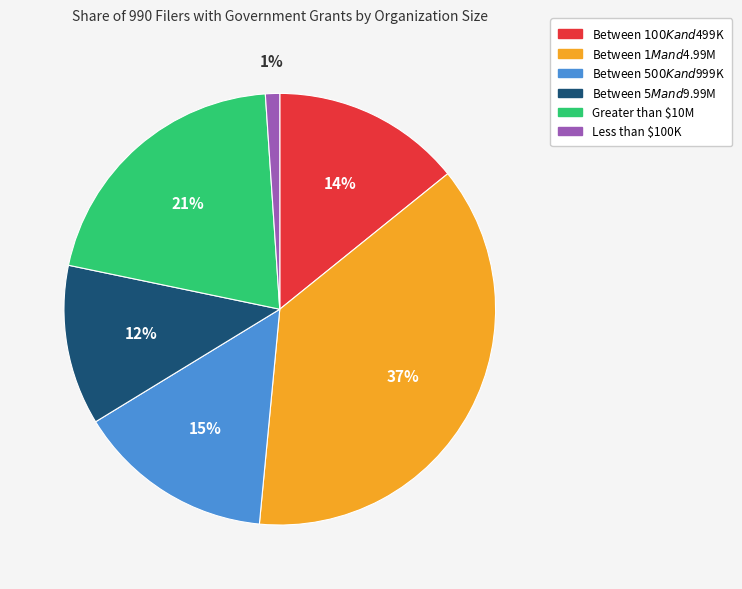

Rank the categories by value from lowest to highest.

Less than $100K, Between $5M and $9.99M, Between $100K and $499K, Between $500K and $999K, Greater than $10M, Between $1M and $4.99M